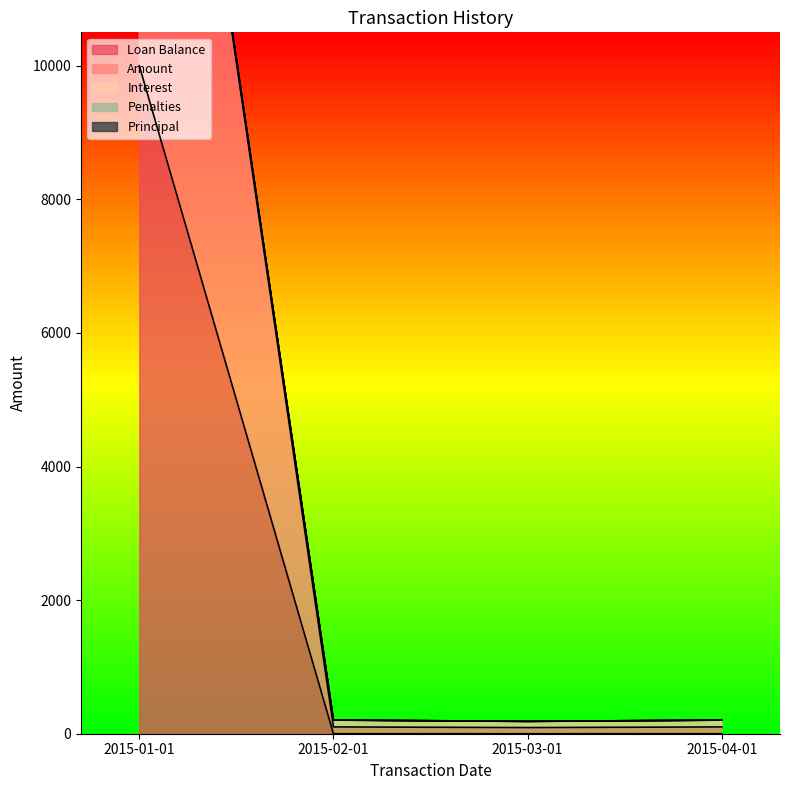

The Loan Balance series shows 0.0 at 2015-03-01. True or false?

True